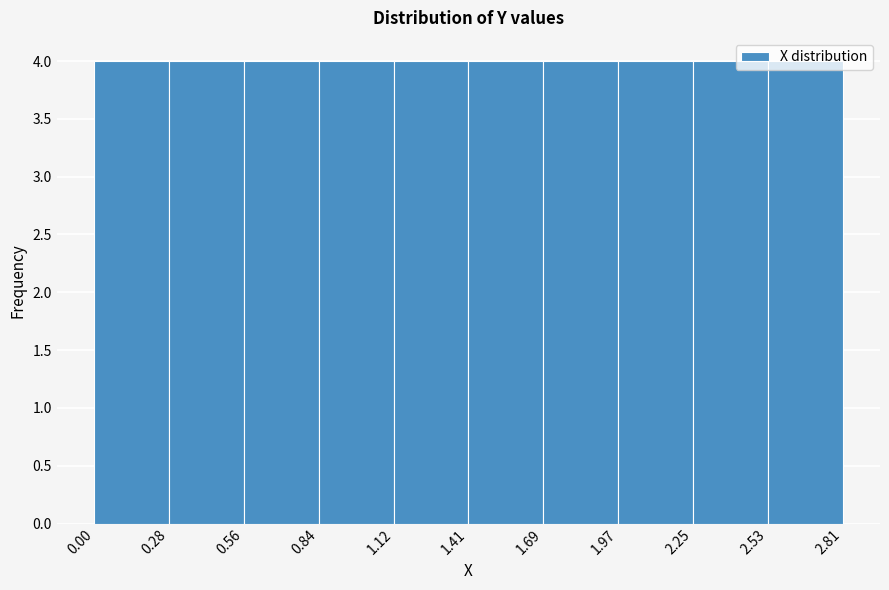

Reading left to right, list every bar in this chart as the range it spans on the x-axis followed by its height. The values are not printed on the chart, so give them approximately, as read against the axis.

0.00 to 0.28: 4
0.28 to 0.56: 4
0.56 to 0.84: 4
0.84 to 1.12: 4
1.12 to 1.41: 4
1.41 to 1.69: 4
1.69 to 1.97: 4
1.97 to 2.25: 4
2.25 to 2.53: 4
2.53 to 2.81: 4